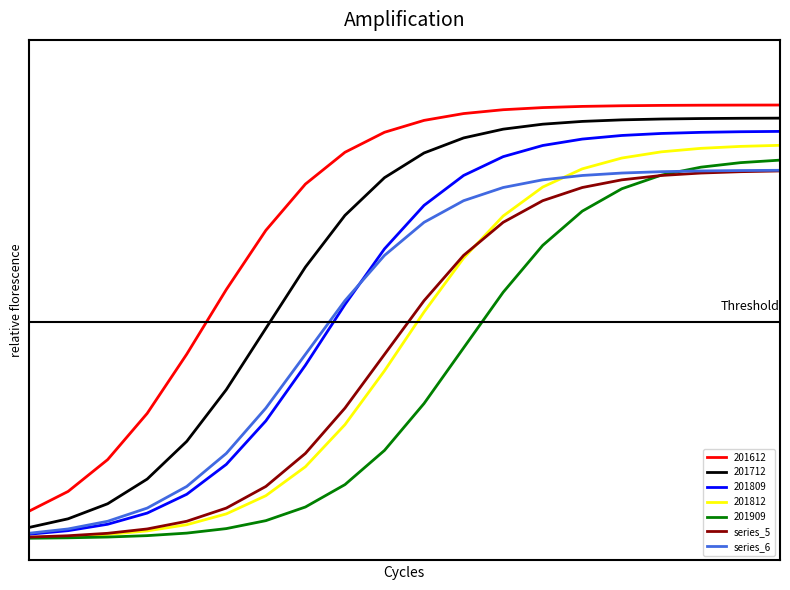

True or false: series_5 and series_6 intersect in this chart.

False